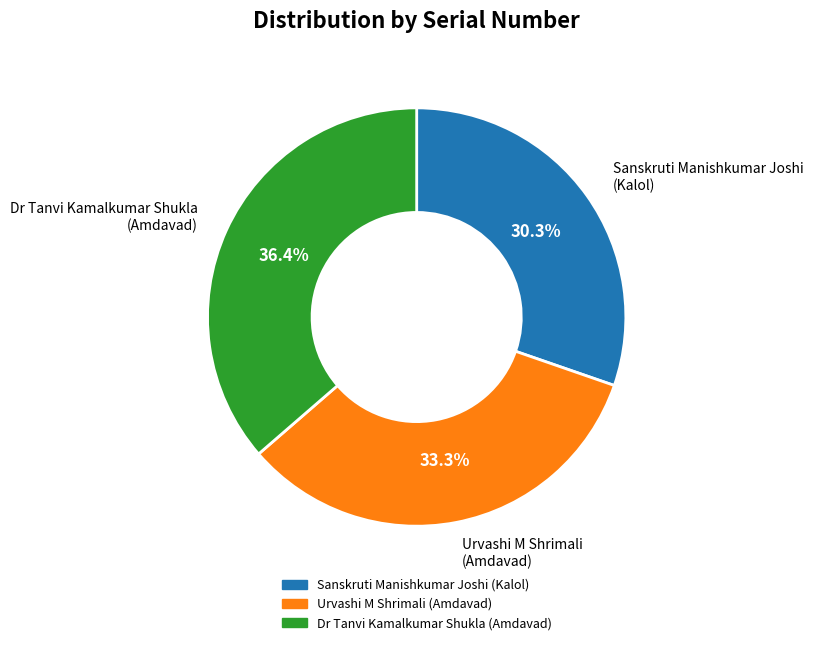

How many segments does this pie chart have?

3